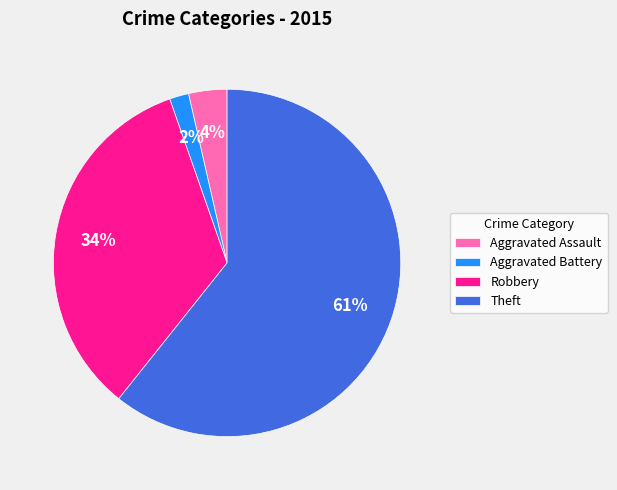

Between Aggravated Battery and Aggravated Assault, which is larger?

Aggravated Assault